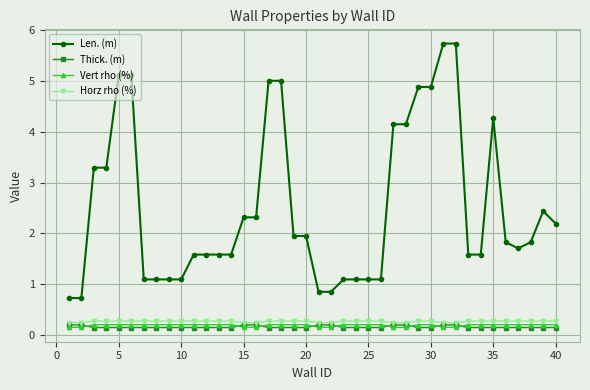

What is the value of the Thick. (m) point at the 23rd from the left?

0.2